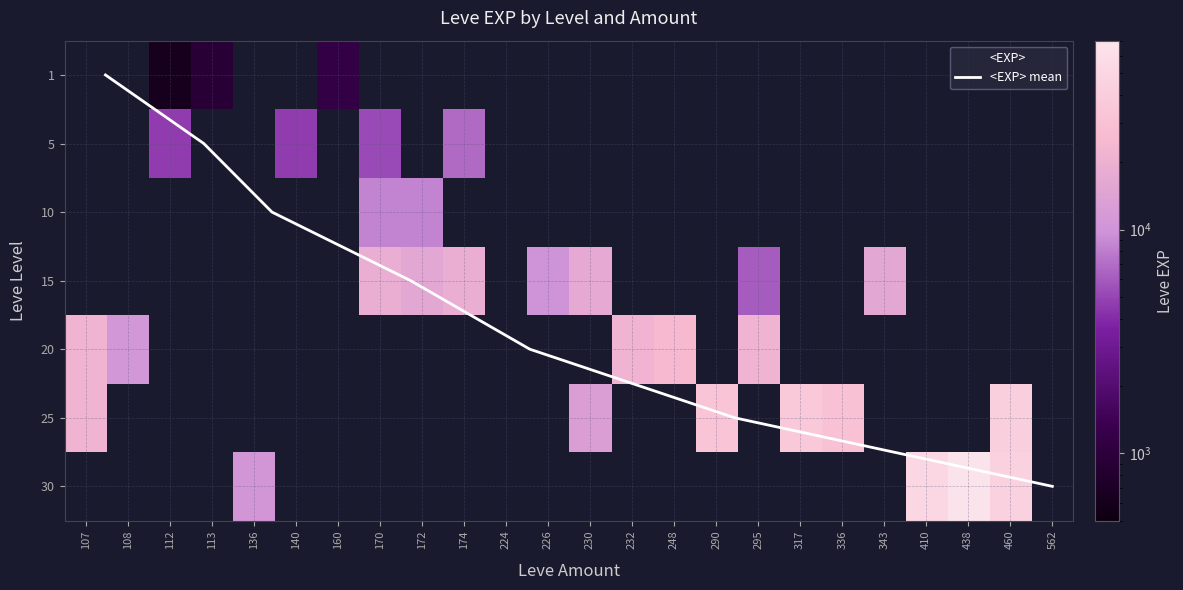

At how many categories does at least one series exceed 57177?

1